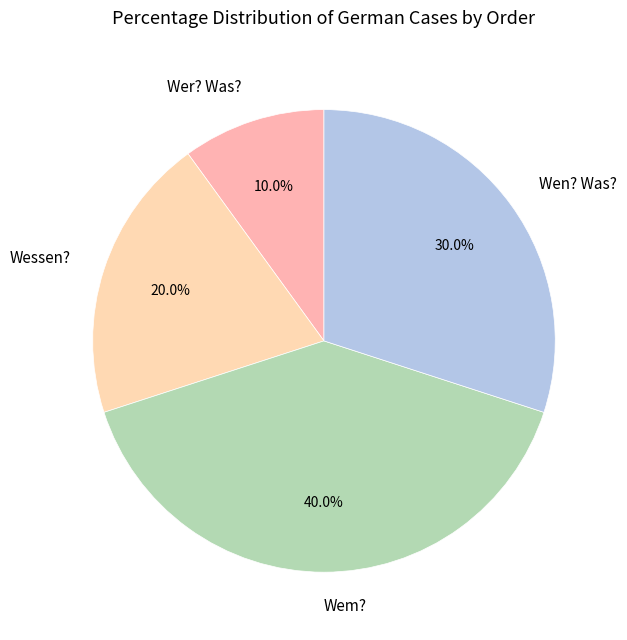

Approximately how many times larger is the value at Wer? Was? compared to Wen? Was??

0.3